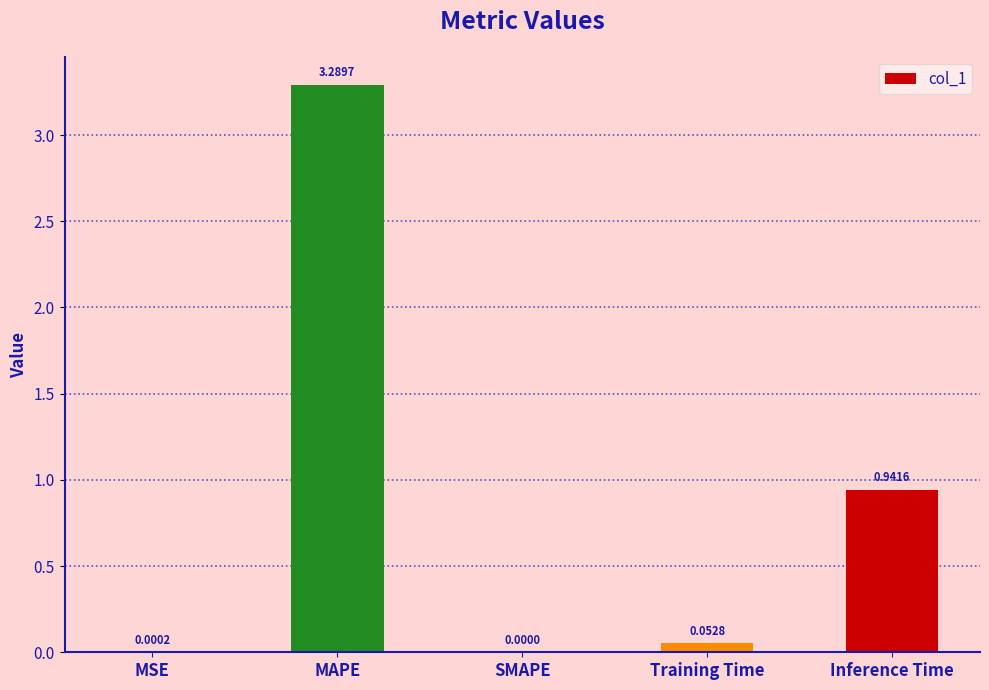

Which category has the highest value across all series?

MAPE